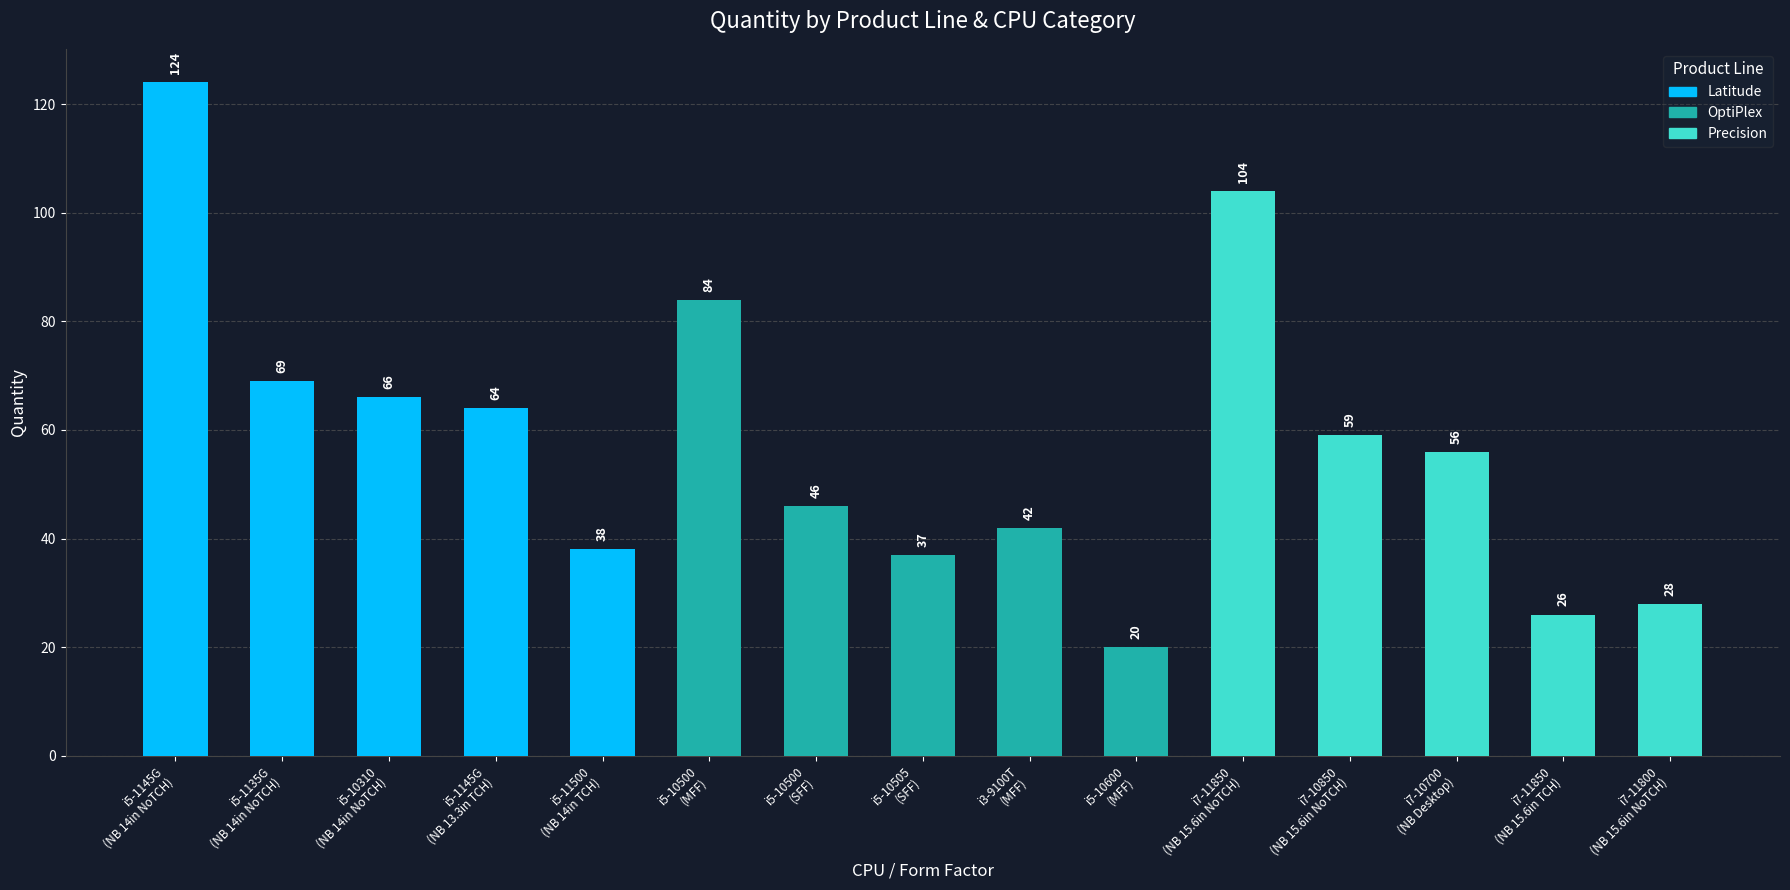

What is the greatest value displayed?

124